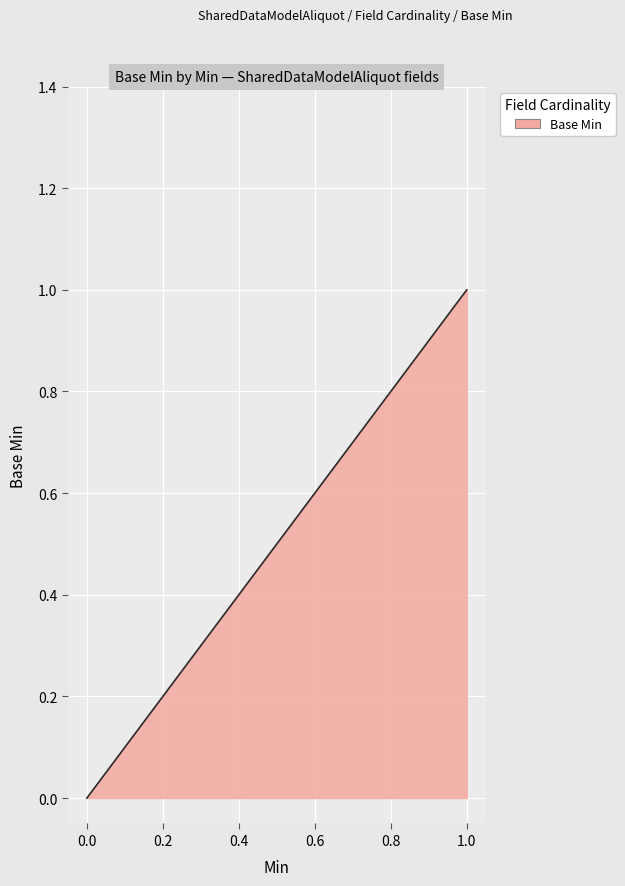

Is this an area chart (filled region under the line)?

Yes